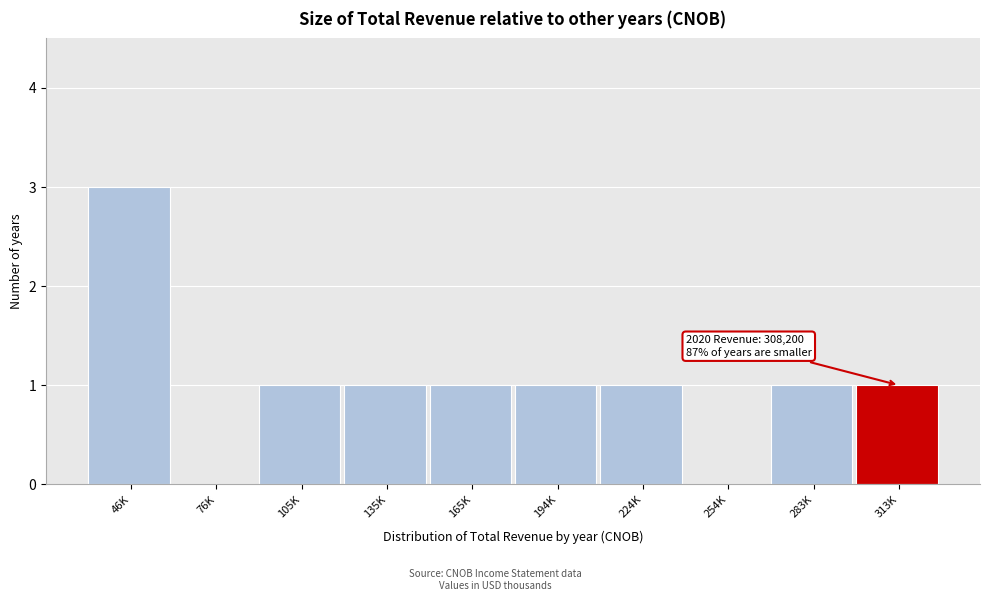

Reading right to left, what are all the values shown in this chart?

313K=1	283K=1	254K=0	224K=1	194K=1	165K=1	135K=1	105K=1	76K=0	46K=3